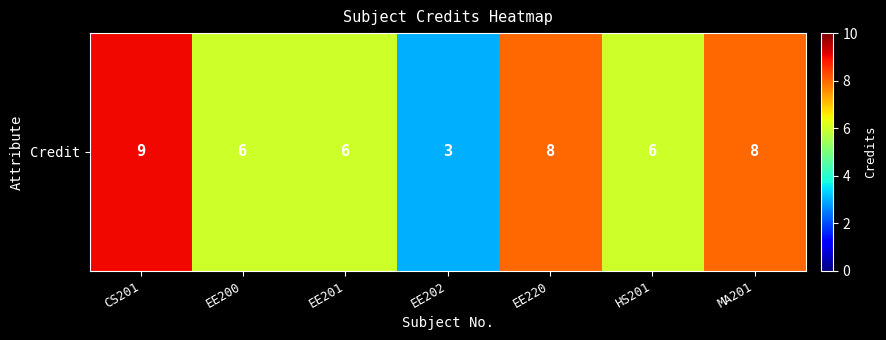

What is the sum of the values at EE202 and HS201?

9